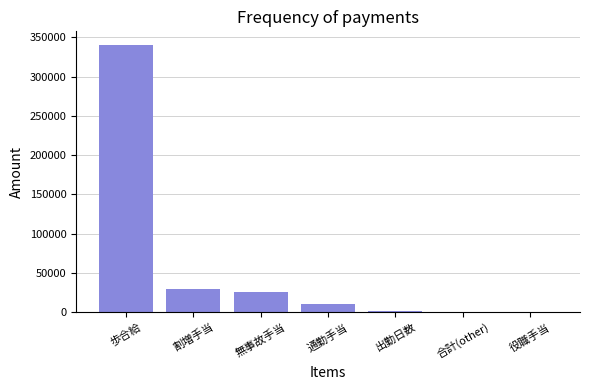

Which category has the highest value across all series?

歩合給